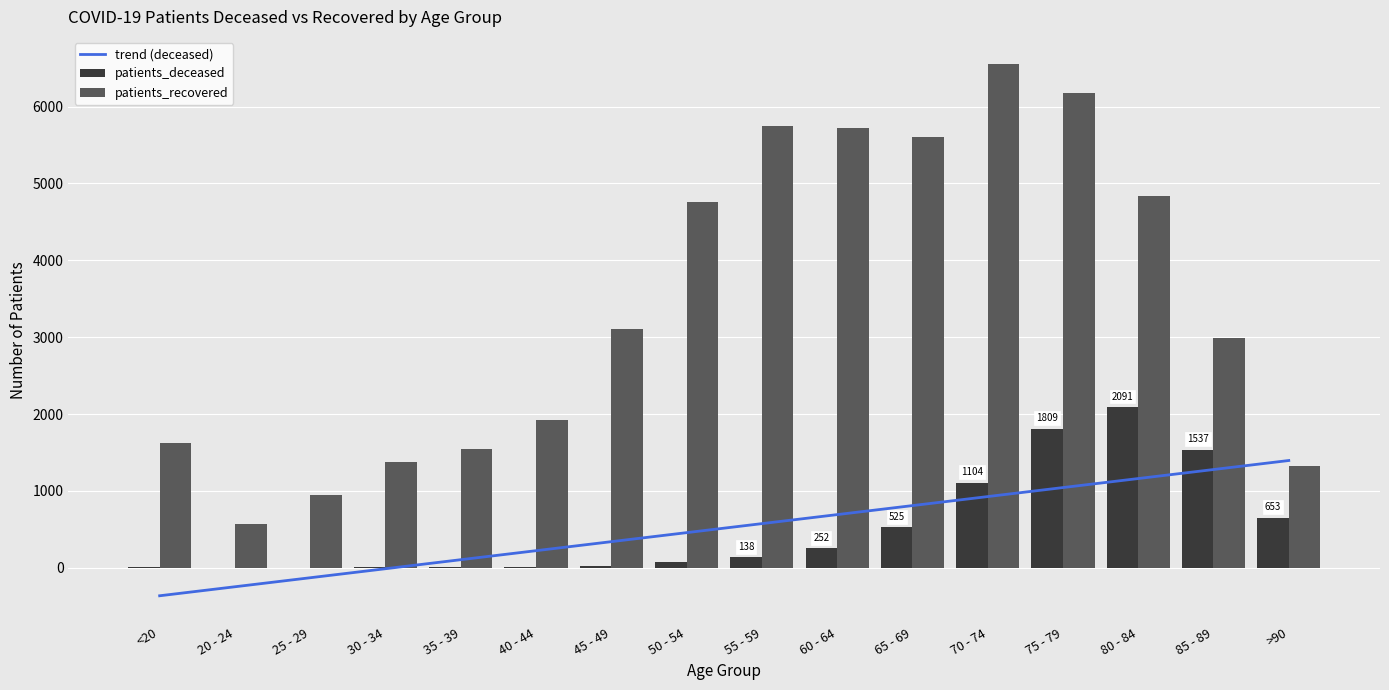

What is the total value across all series at 75 - 79?

9025.0